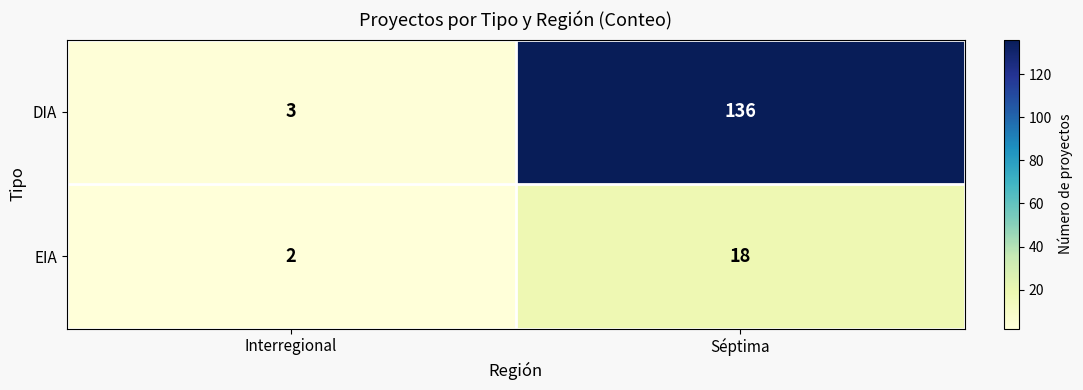

Reading left to right, list all the values displayed in this chart.

DIA: Interregional=3	Séptima=136
EIA: Interregional=2	Séptima=18